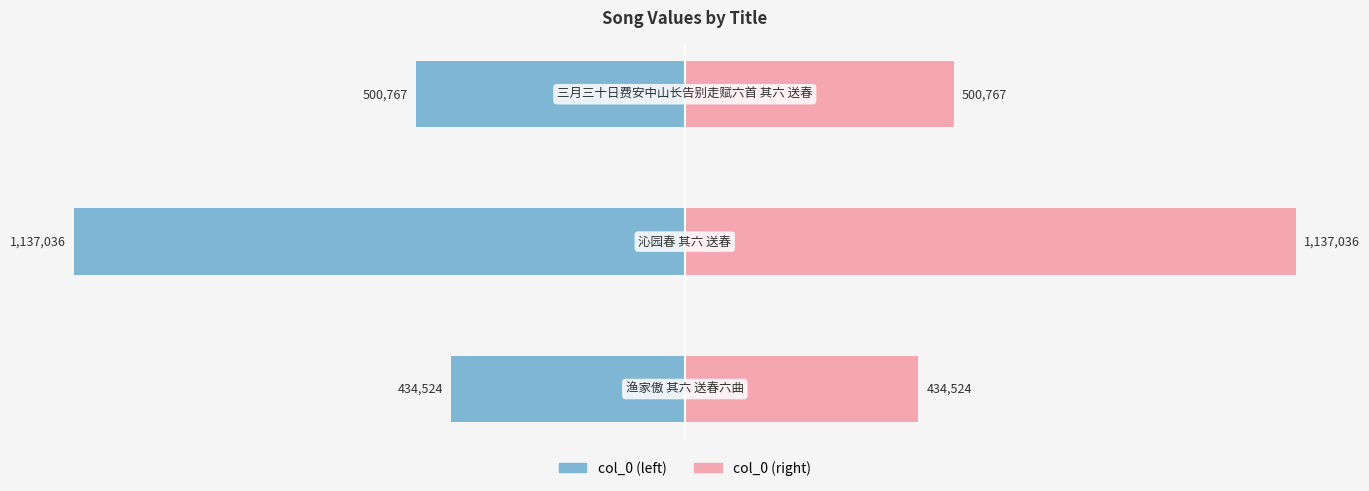

Are the bars horizontal?

Yes